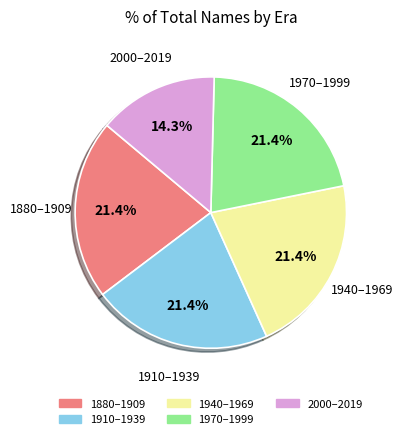

Is there any slice that represents more than half of the pie?

No